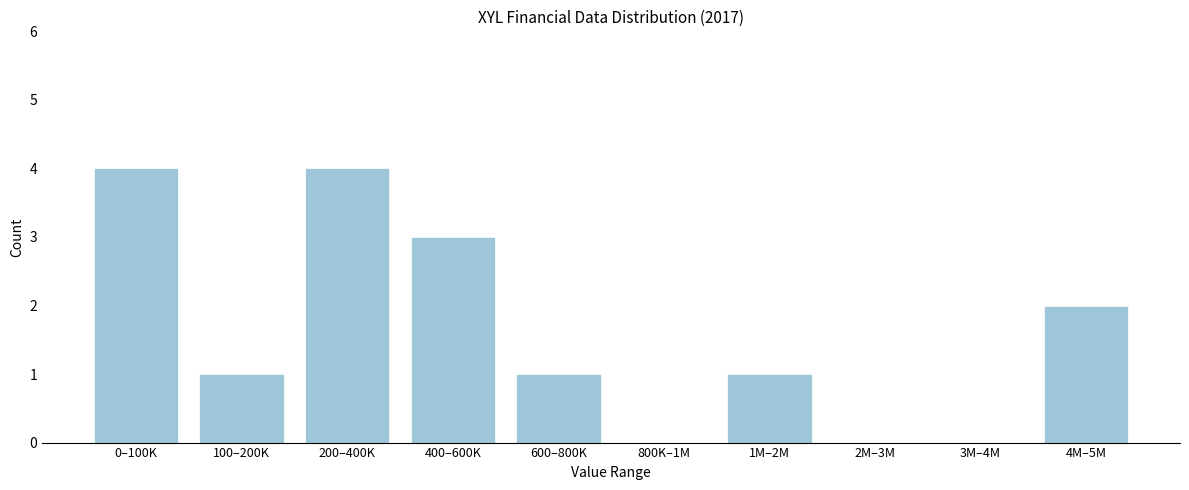

Reading left to right, list all the values displayed in this chart.

0–100K=4	100–200K=1	200–400K=4	400–600K=3	600–800K=1	800K–1M=0	1M–2M=1	2M–3M=0	3M–4M=0	4M–5M=2